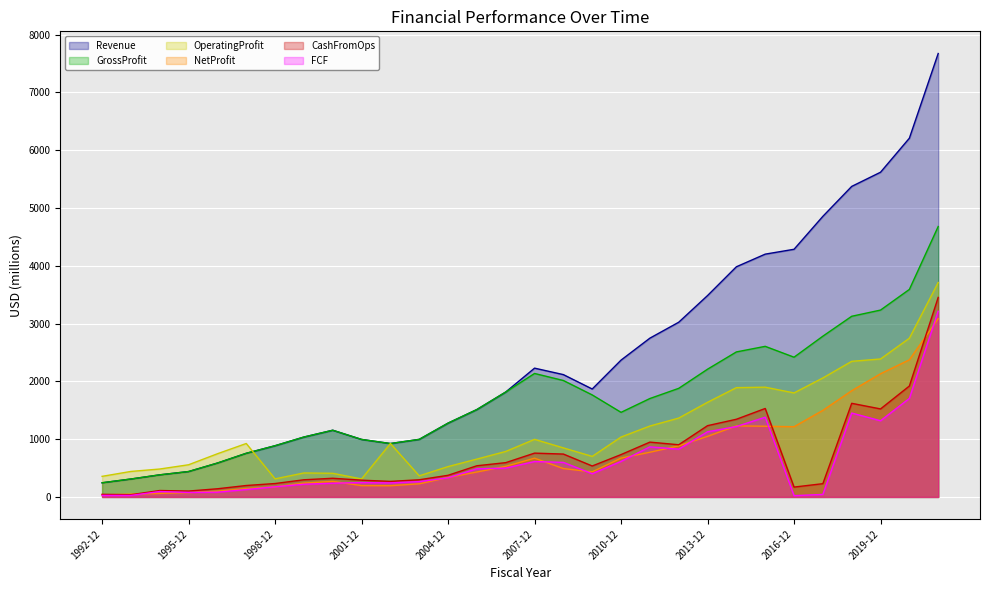

Is the value of FCF at 2012-12 greater than the value of CashFromOps at 1997-12?

Yes